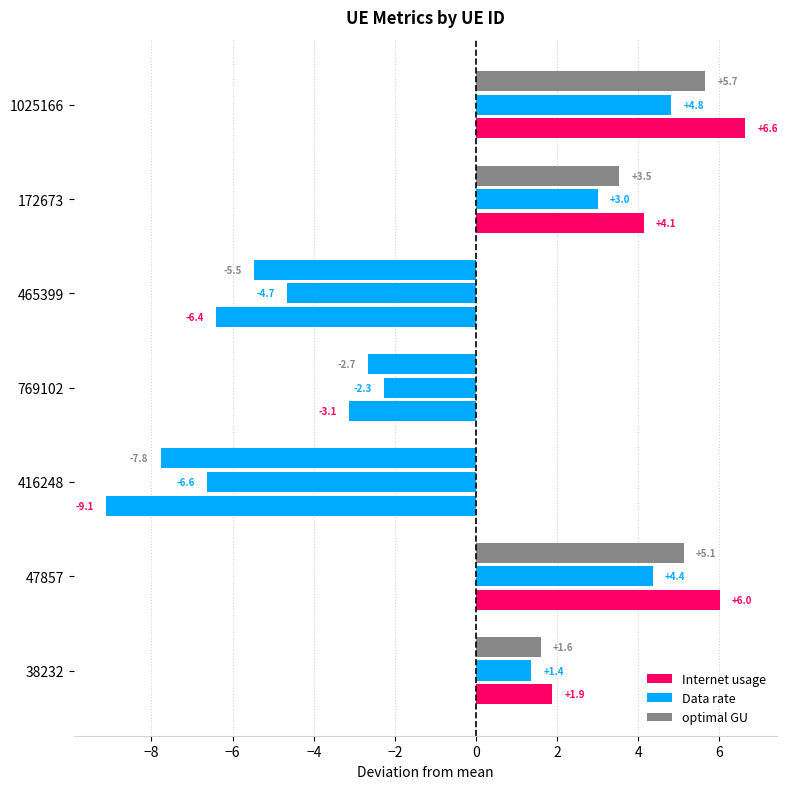

At how many categories does at least one series exceed 6?

2